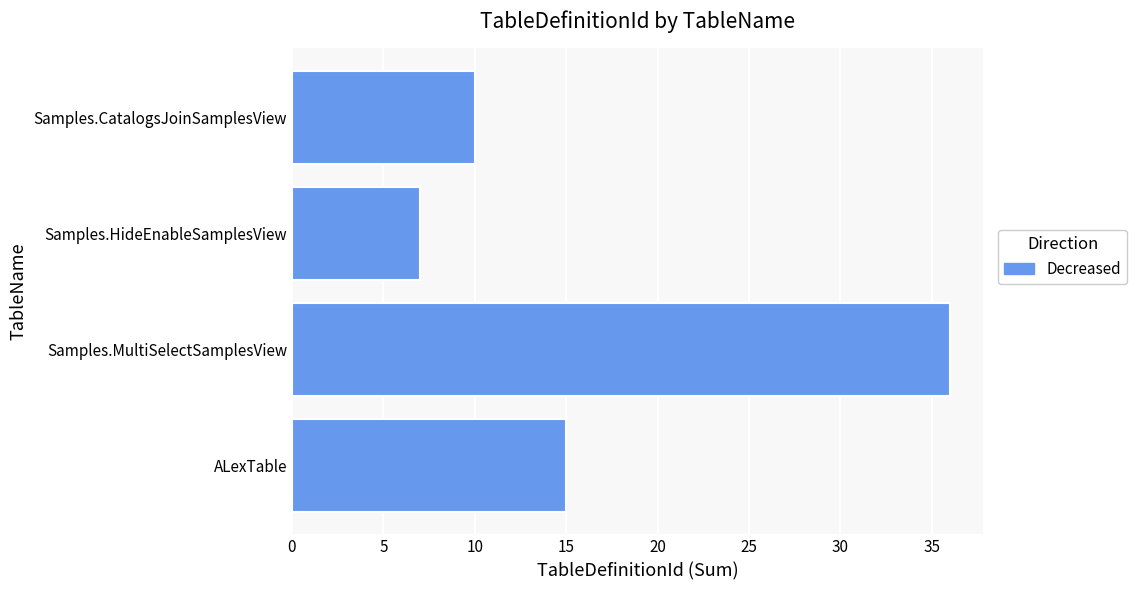

True or false: the data shows 15 at ALexTable.

True